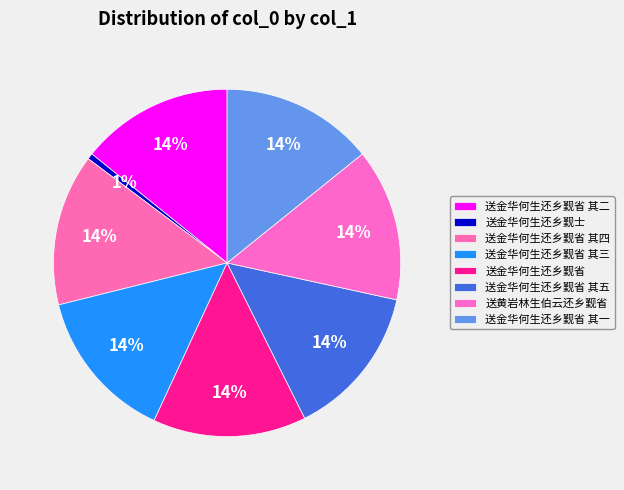

Is the sum of 送金华何生还乡觐省 其三 and 送黄岩林生伯云还乡觐省 greater than half?

No